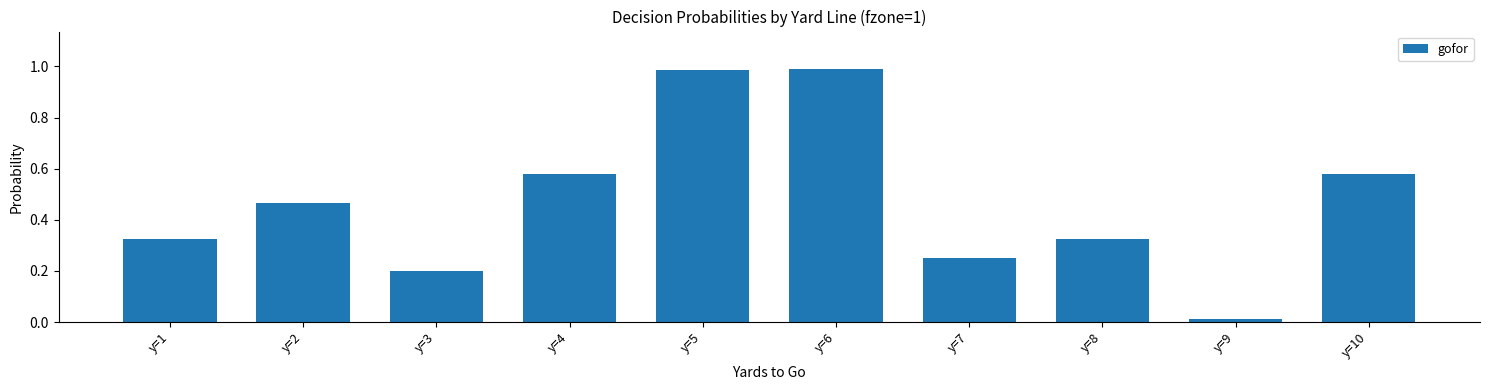

Where is the data nearest to the value 0?

y=9